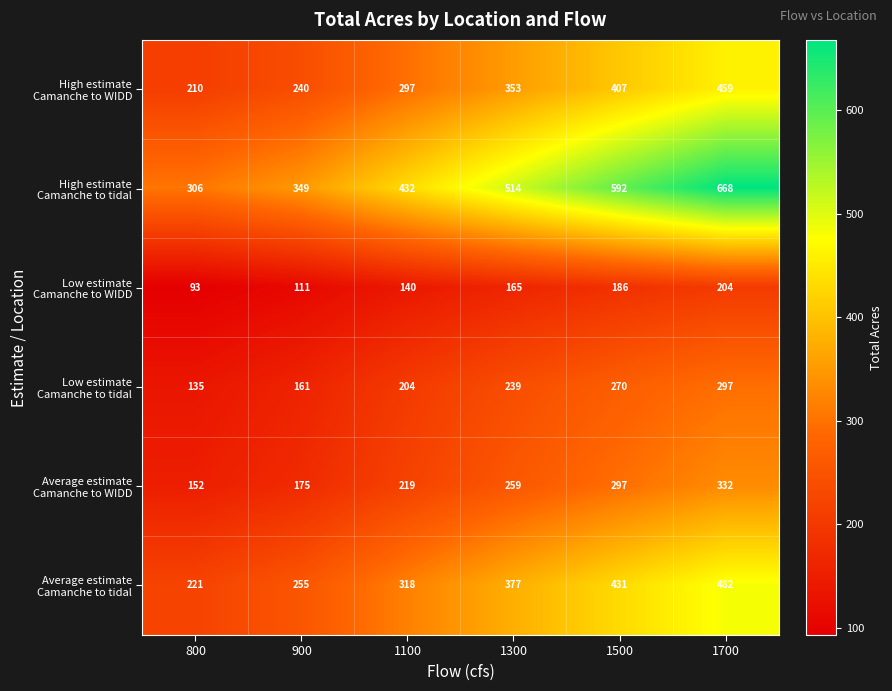

At which category does the chart reach its minimum across all series?

800